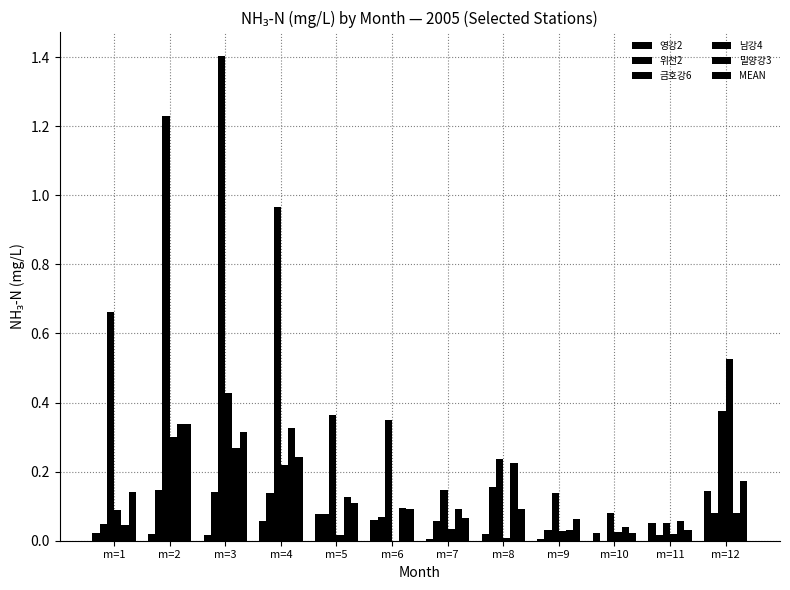

What is the difference between the highest and lowest values at m=12?

0.4